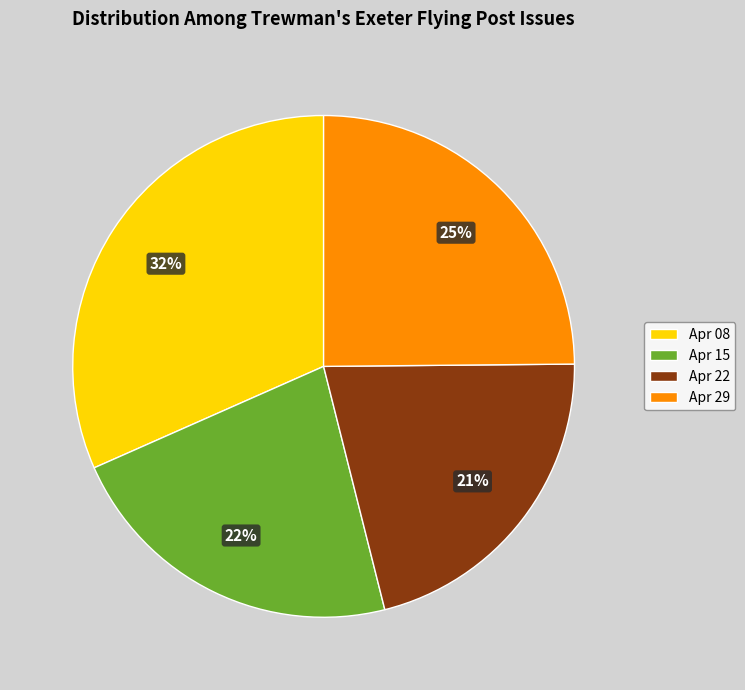

Which slice is the smallest?

Apr 22